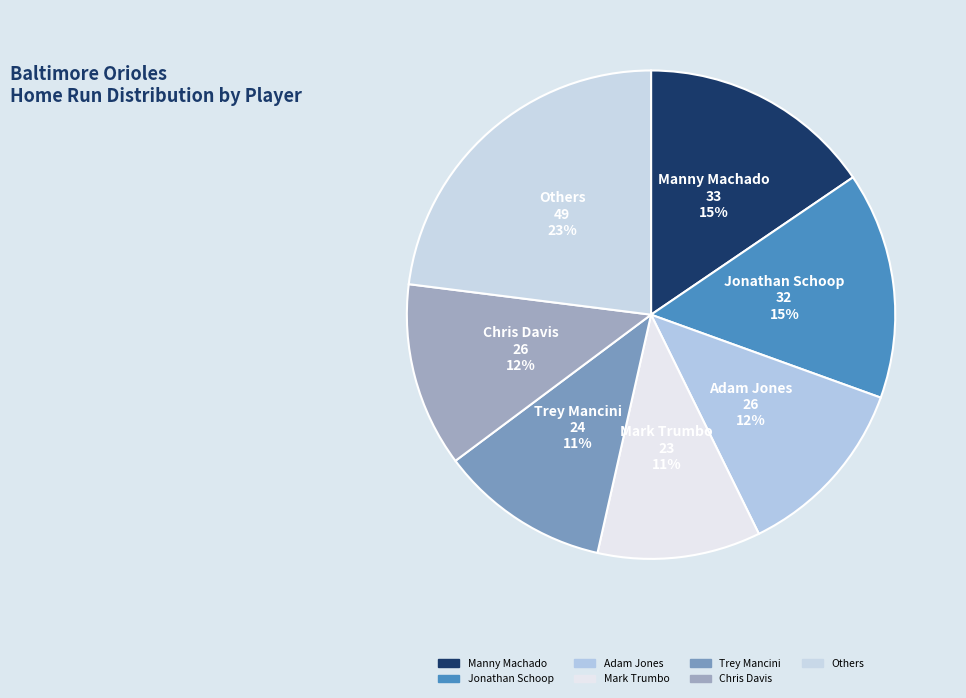

How many slices are in this pie chart?

7